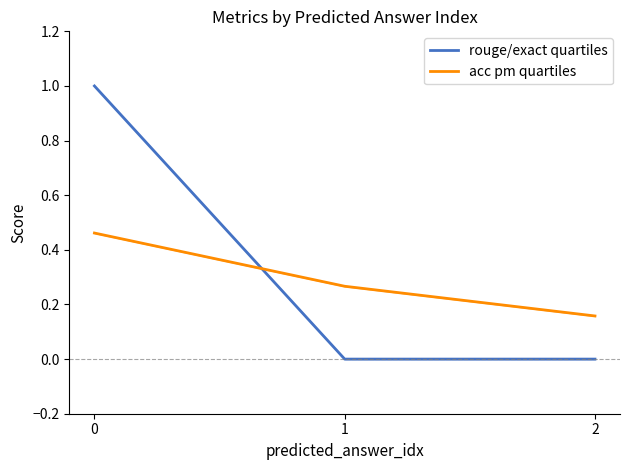

What is the difference between the maximum and minimum values in the rouge/exact quartiles series?

1.0